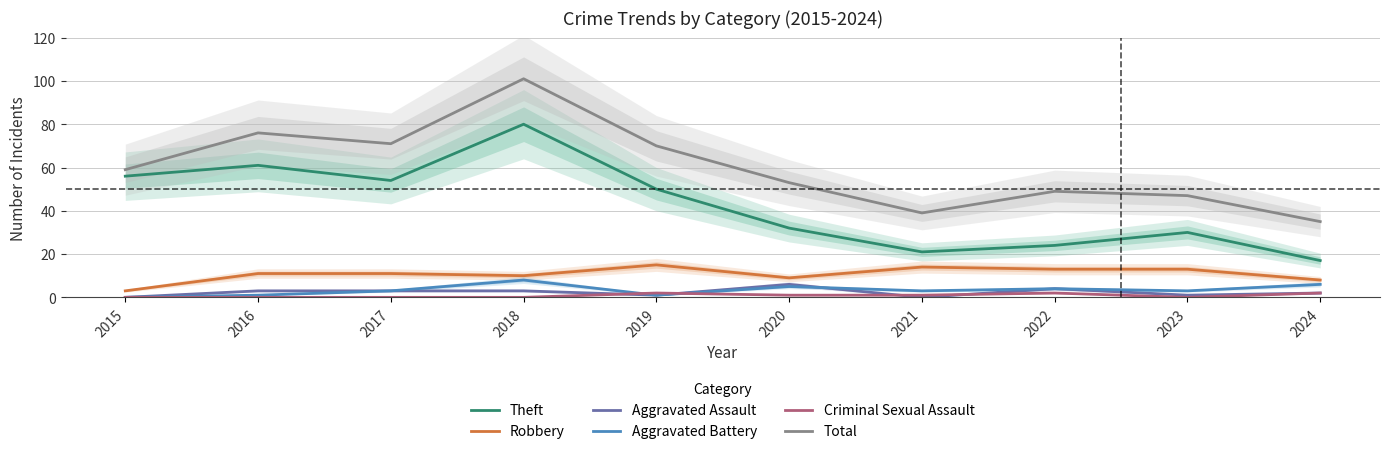

Reading left to right, what are all the values shown in this chart?

Theft: 56	61	54	80	50	32	21	24	30	17
Robbery: 3	11	11	10	15	9	14	13	13	8
Aggravated Assault: 0	3	3	3	1	6	0	4	1	2
Aggravated Battery: 0	1	3	8	1	5	3	4	3	6
Criminal Sexual Assault: 0	0	0	0	2	1	1	2	0	2
Total: 59	76	71	101	70	53	39	49	47	35